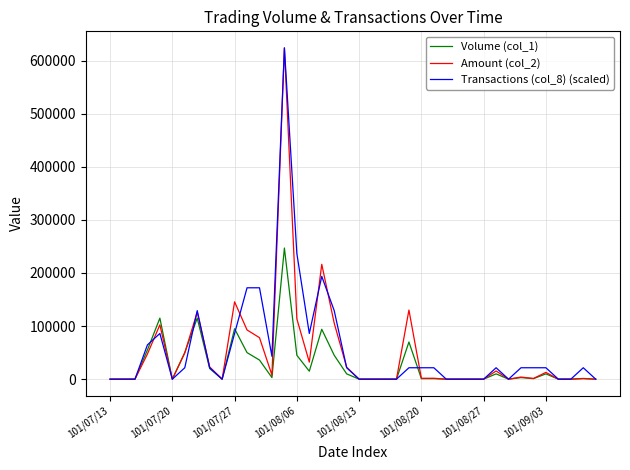

Which series has the largest total across all categories?

Transactions (col_8) (scaled)